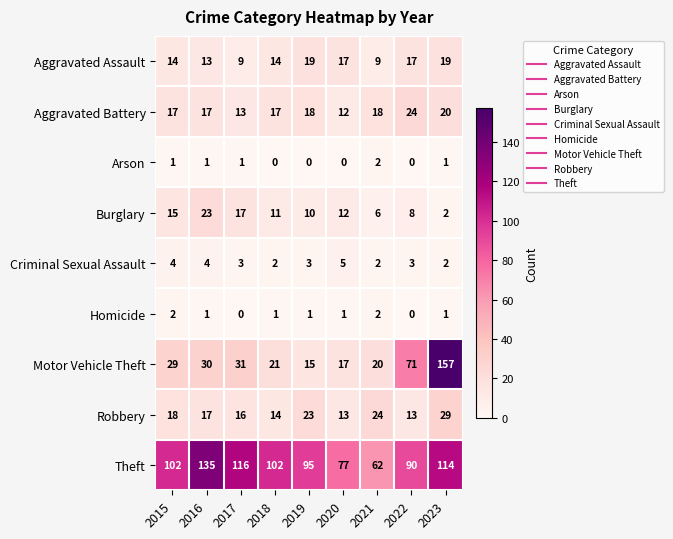

True or false: Homicide has a value of 0 at 2017.

True